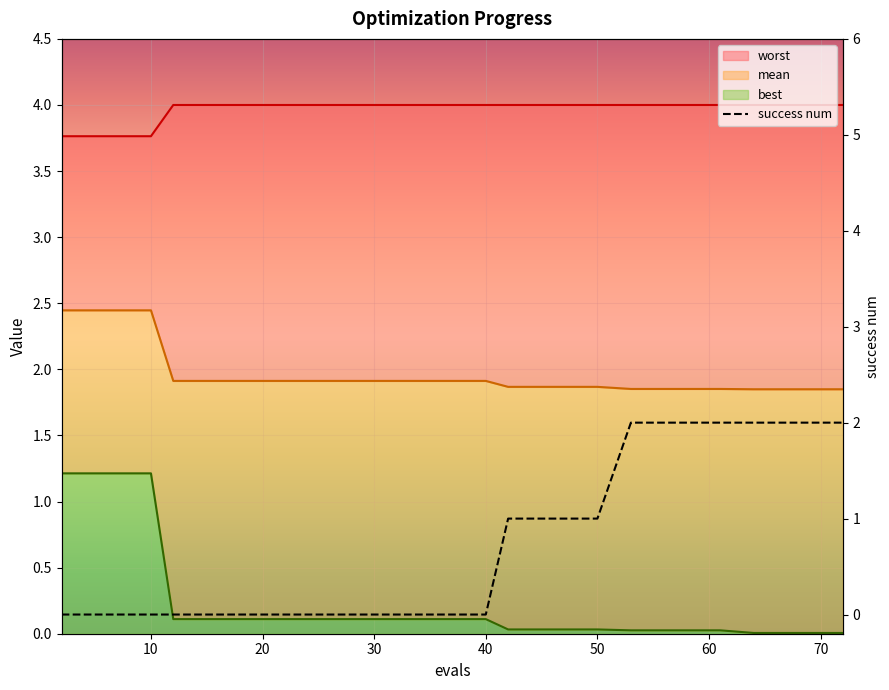

What is the value of the 16th point from the left?

2